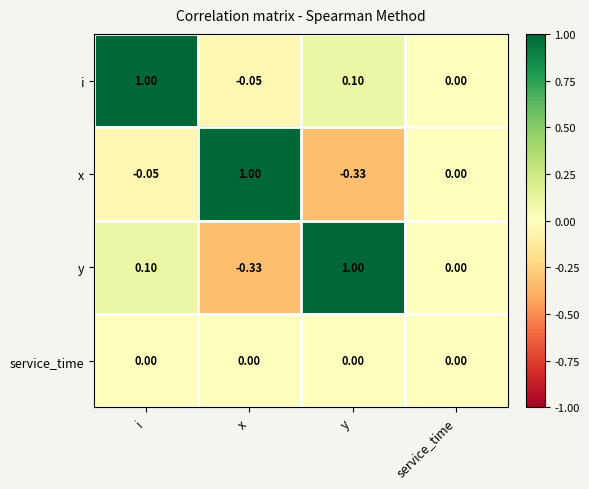

Is the value of service_time at y greater than the value of y at y?

No